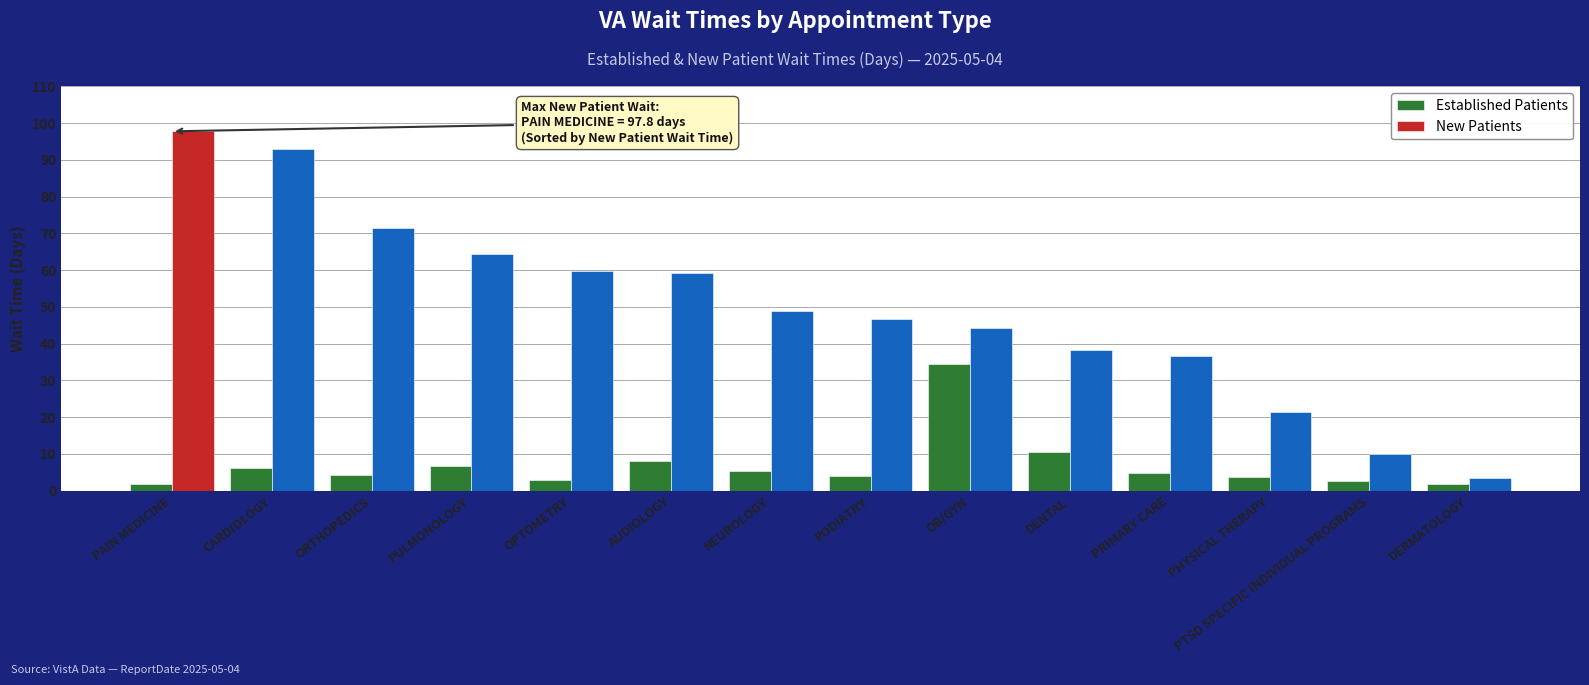

How many bars are there in each group?

2